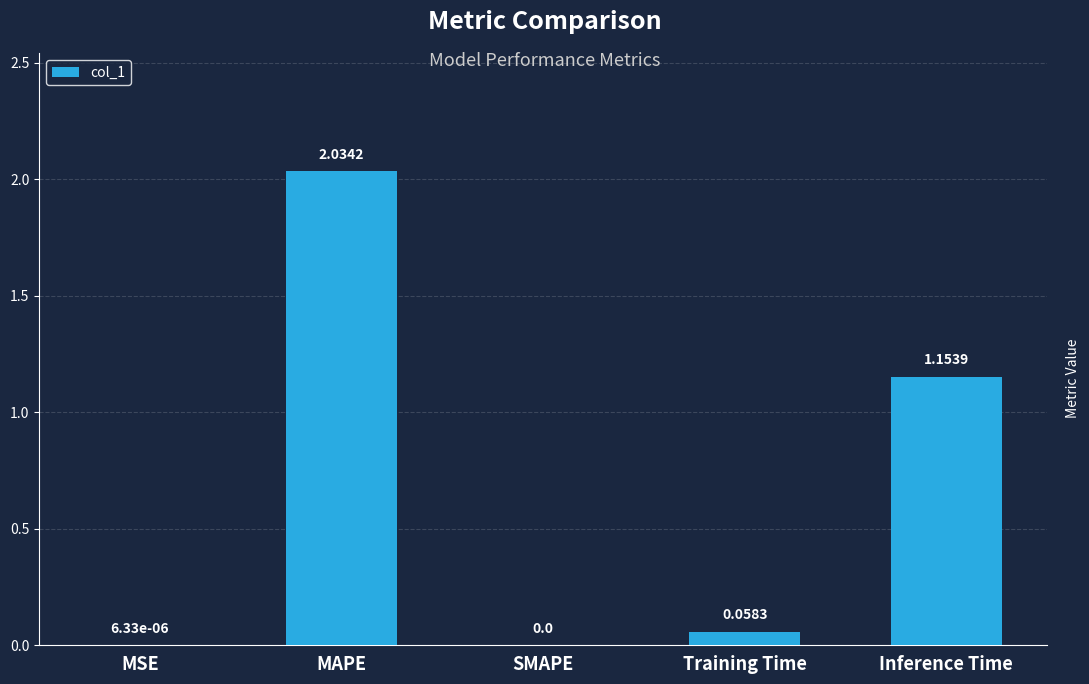

At which label is the value closest to 1?

Inference Time